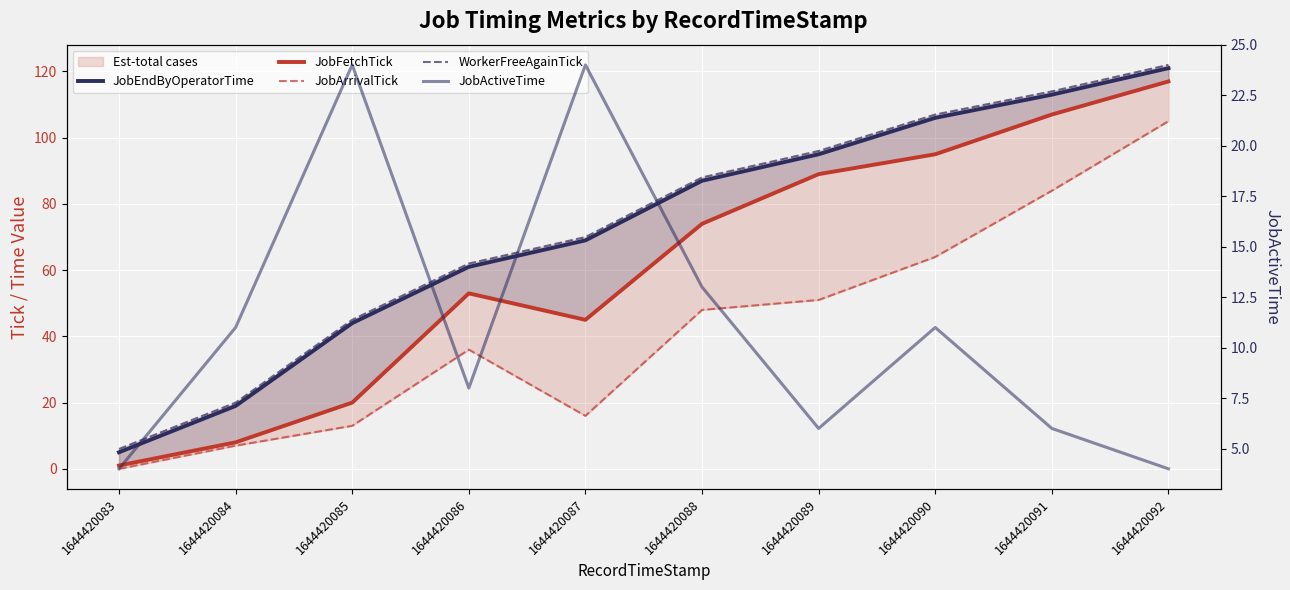

Reading right to left, what are all the values shown in this chart?

JobEndByOperatorTime: 121	113	106	95	87	69	61	44	19	5
JobFetchTick: 117	107	95	89	74	45	53	20	8	1
JobArrivalTick: 105	84	64	51	48	16	36	13	7	0
WorkerFreeAgainTick: 122	114	107	96	88	70	62	45	20	6
JobActiveTime: 4	6	11	6	13	24	8	24	11	4